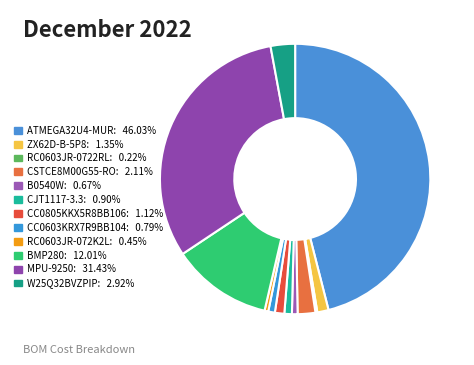

Is there a majority slice in this chart?

No